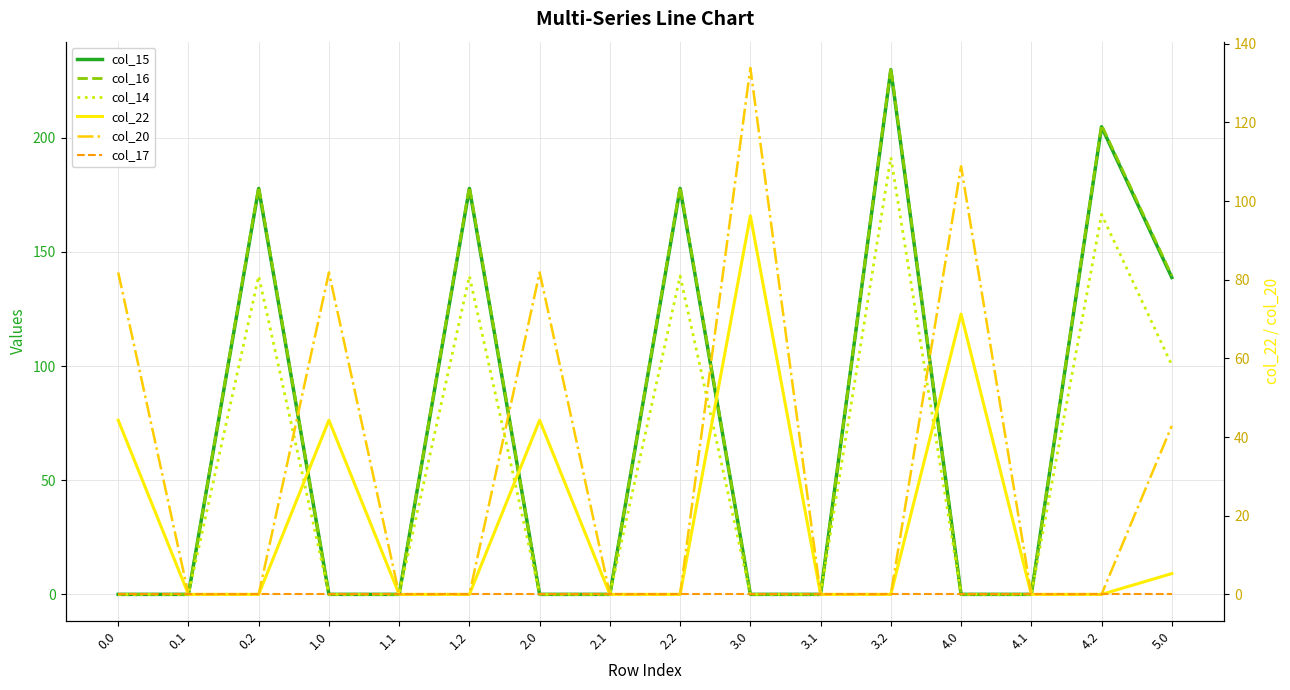

Rank the series by their maximum value, from lowest to highest.

col_17, col_22, col_20, col_14, col_15, col_16